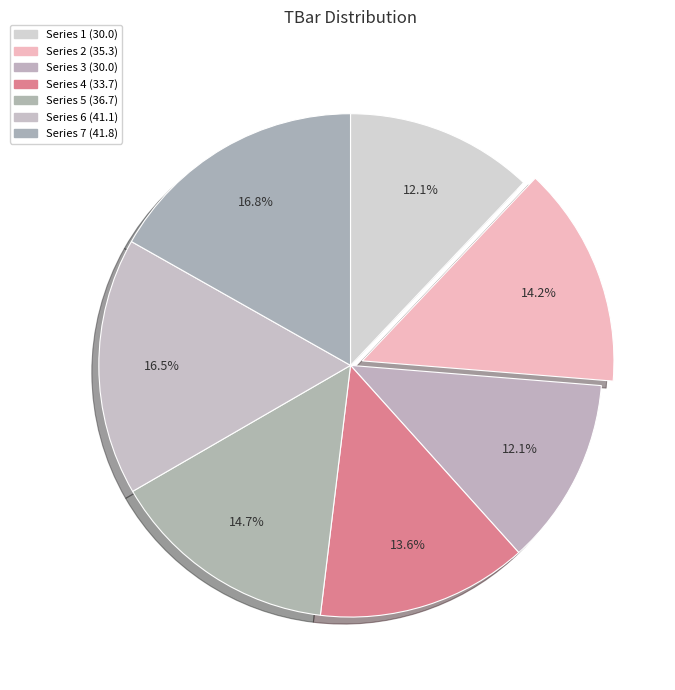

How many segments does this pie chart have?

7